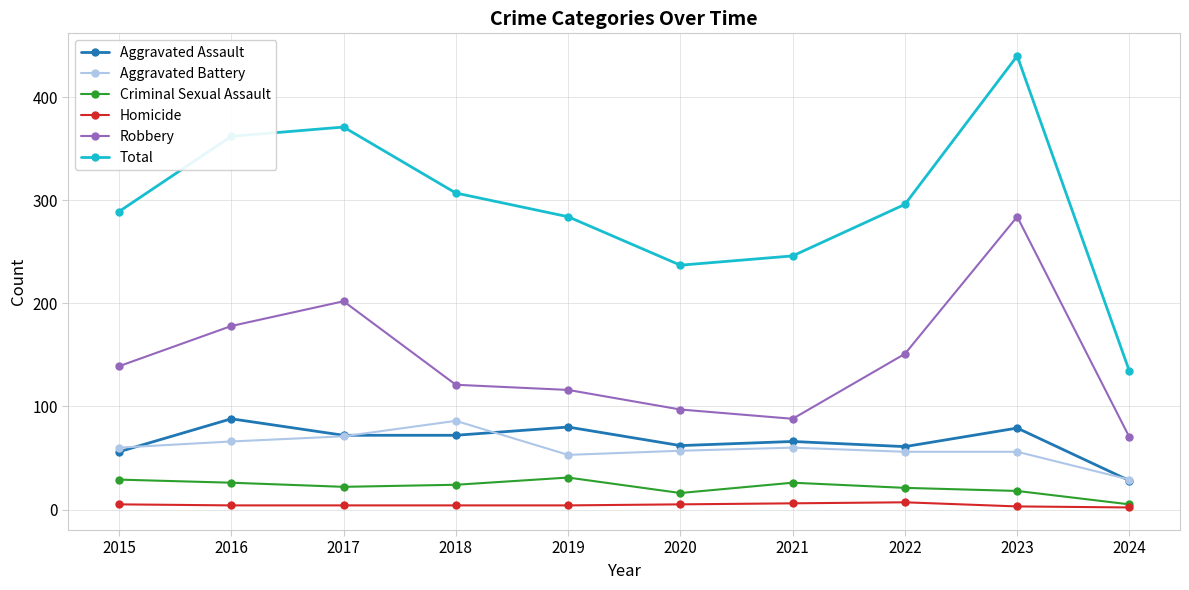

True or false: Criminal Sexual Assault has a value of 29 at 2015.

True